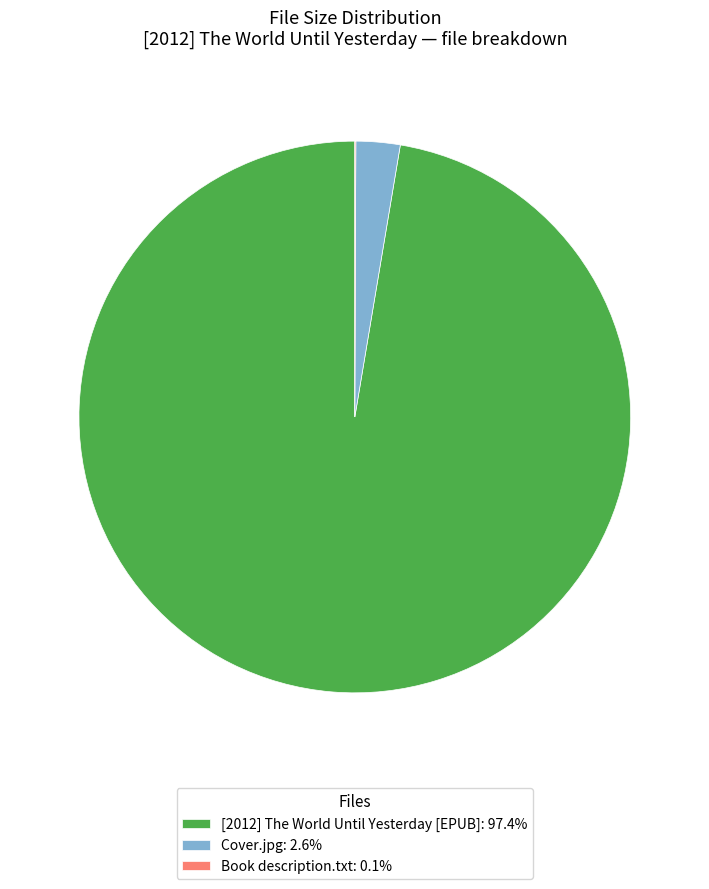

Combined, do Cover.jpg: 2.6% and [2012] The World Until Yesterday [EPUB]: 97.4% account for over 50%?

Yes